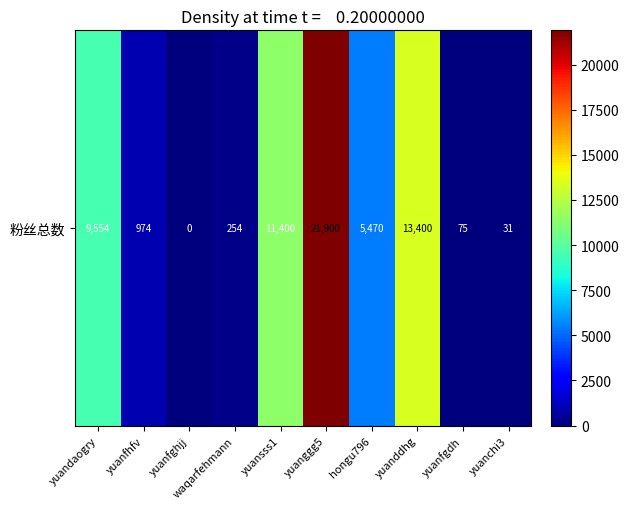

What is the difference between the maximum and second lowest values?

21869